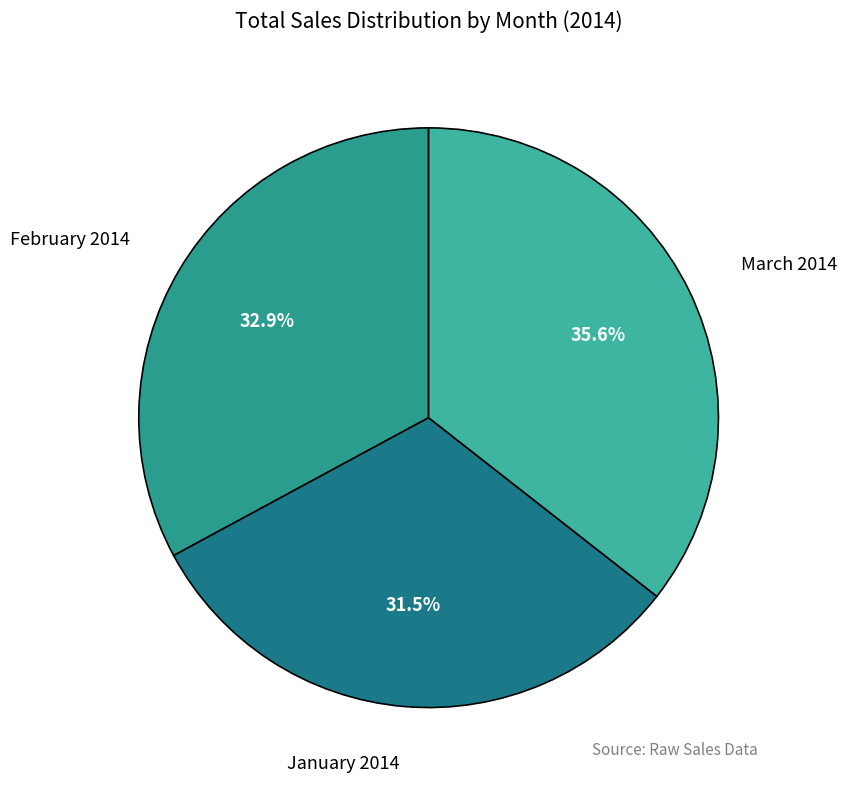

Approximately how many times larger is the value at February 2014 compared to March 2014?

0.9